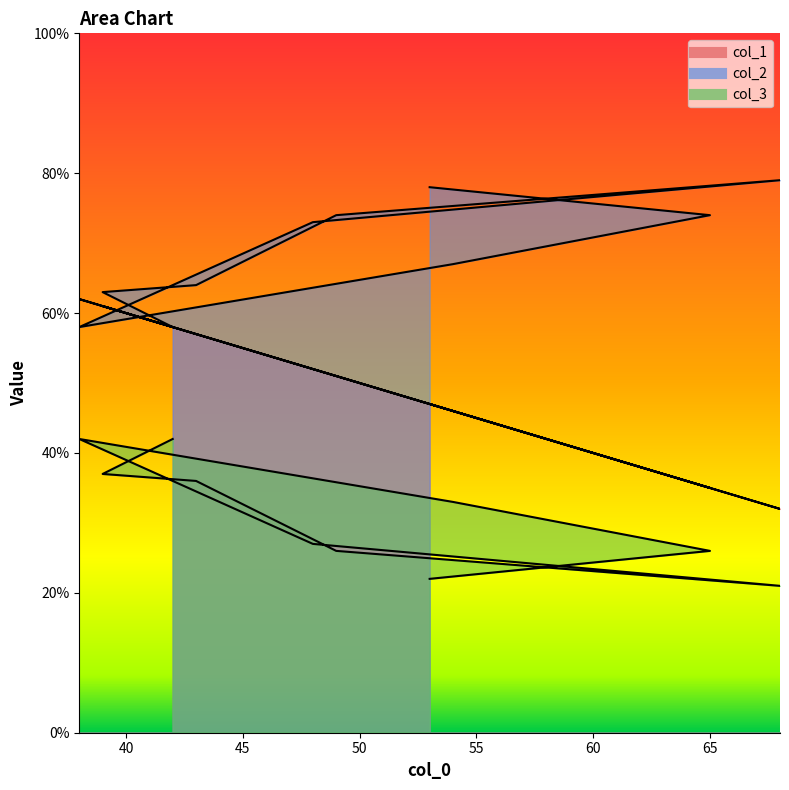

What is the difference between the highest and lowest values at 53?

56